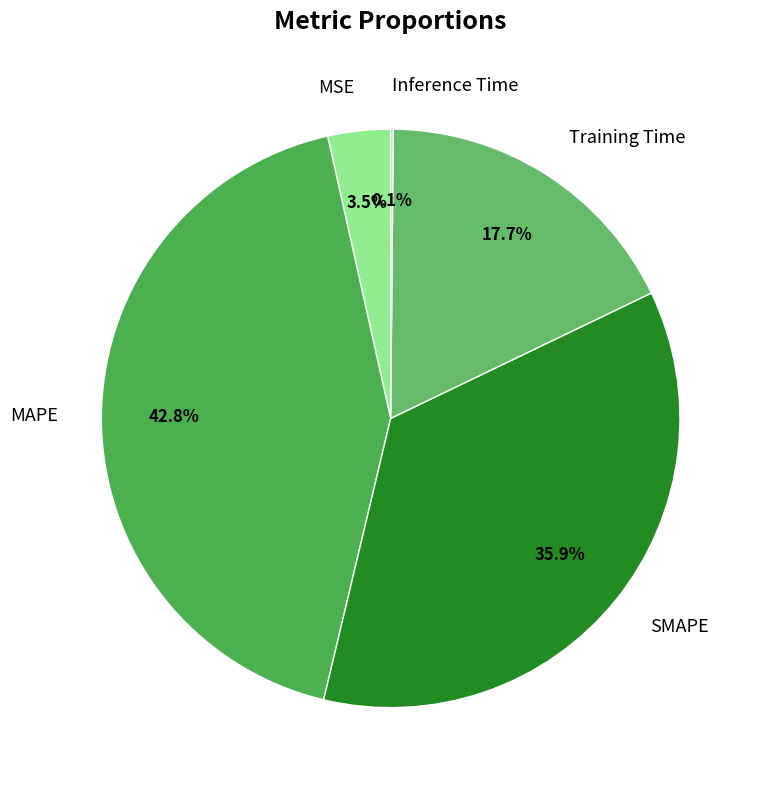

Between MAPE and SMAPE, which is larger?

MAPE